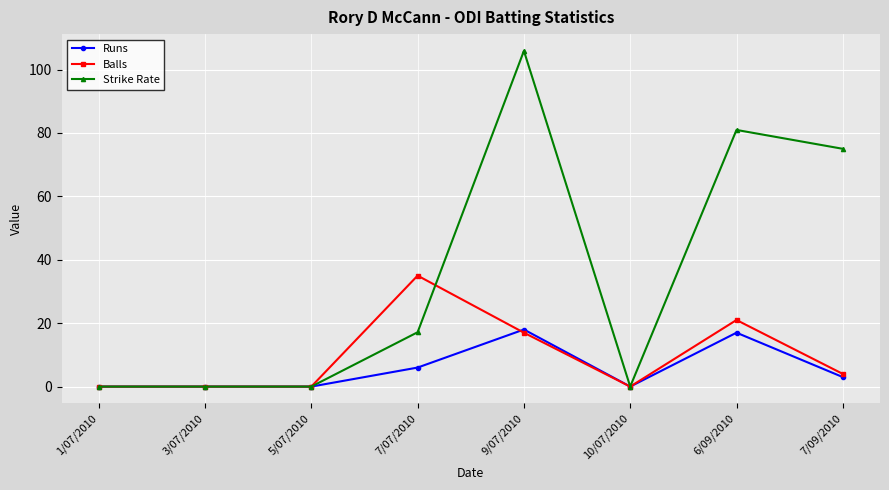

True or false: Runs has more than 0 interior local peaks.

True